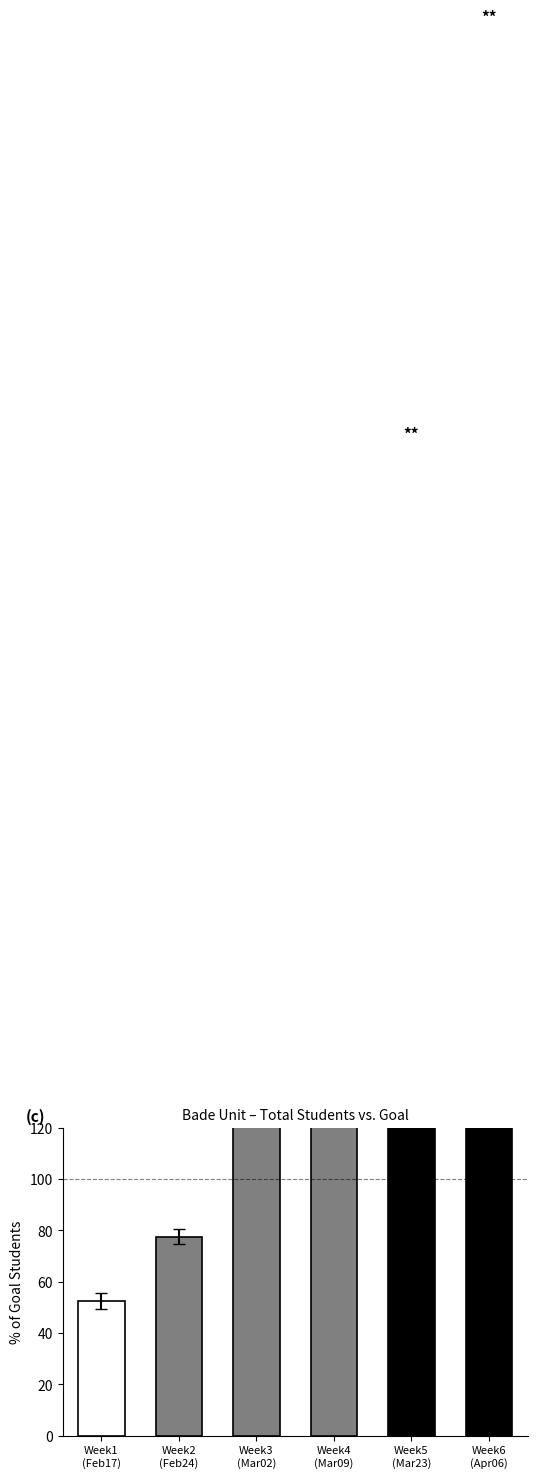

The value at Week4
(Mar09) is 358.7. True or false?

False